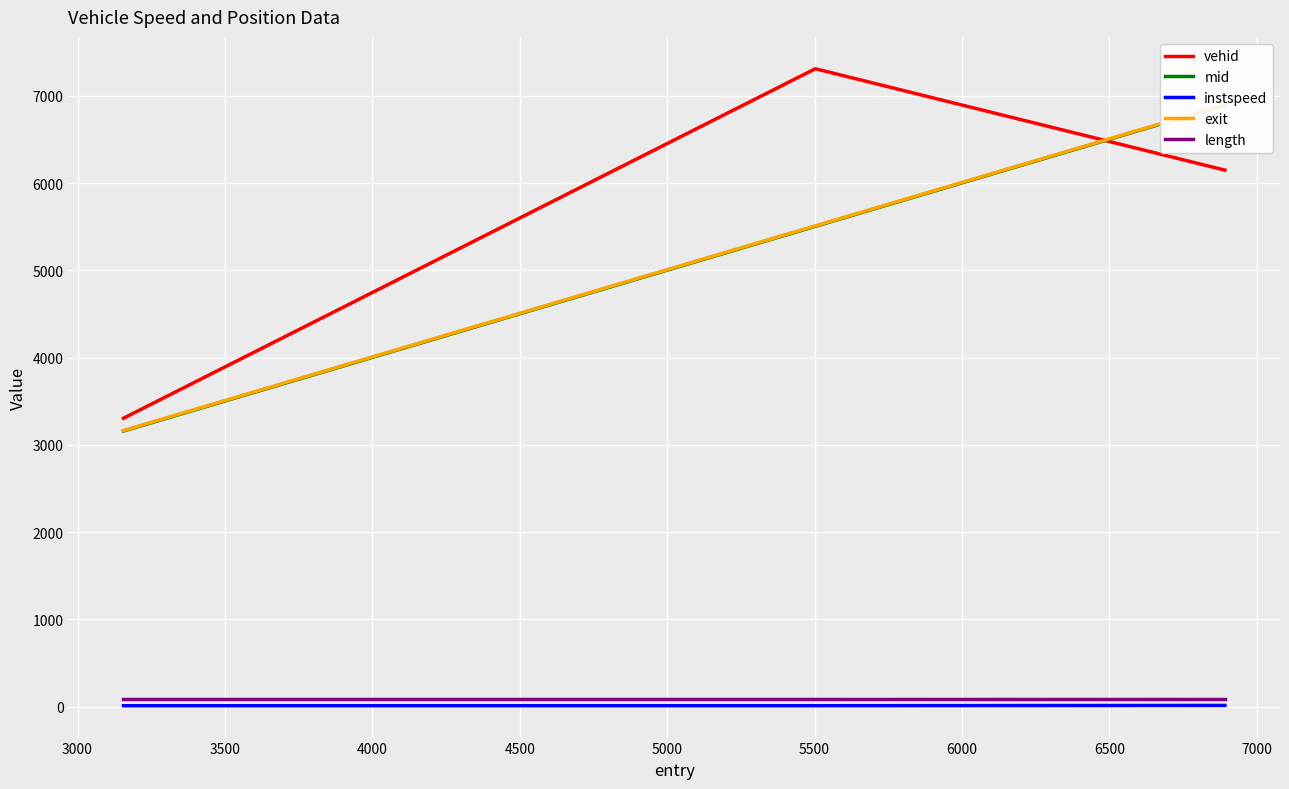

What is the sum of the instspeed values at 3000 and 2500?

22.6